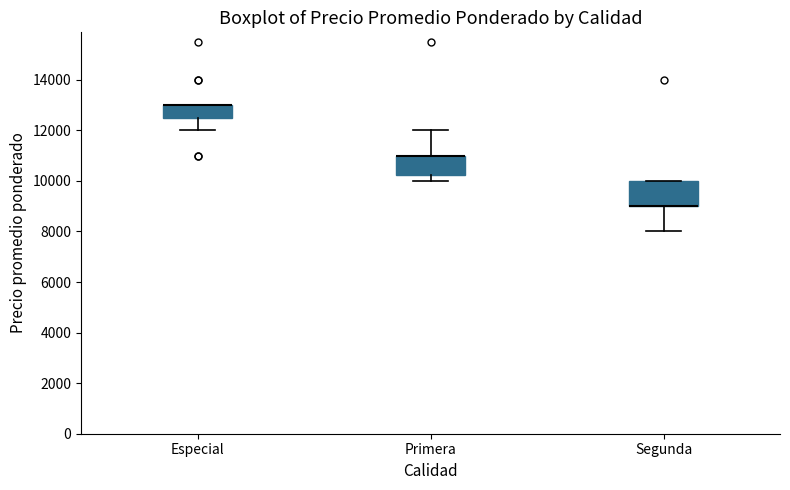

Reading left to right, read every box against the y-axis: the position of its median line, the range the box covers, and the ends of its whiskers. The values are not printed on the chart, so give them approximately, as read against the axis.

Especial: median 13000 (drawn on the box's upper edge), box 12600 to 13000, whiskers 12000 to 13000
Primera: median 11000 (drawn on the box's upper edge), box 10200 to 11000, whiskers 10000 to 12000
Segunda: median 9000 (drawn on the box's lower edge), box 9000 to 10000, whiskers 8000 to 10000